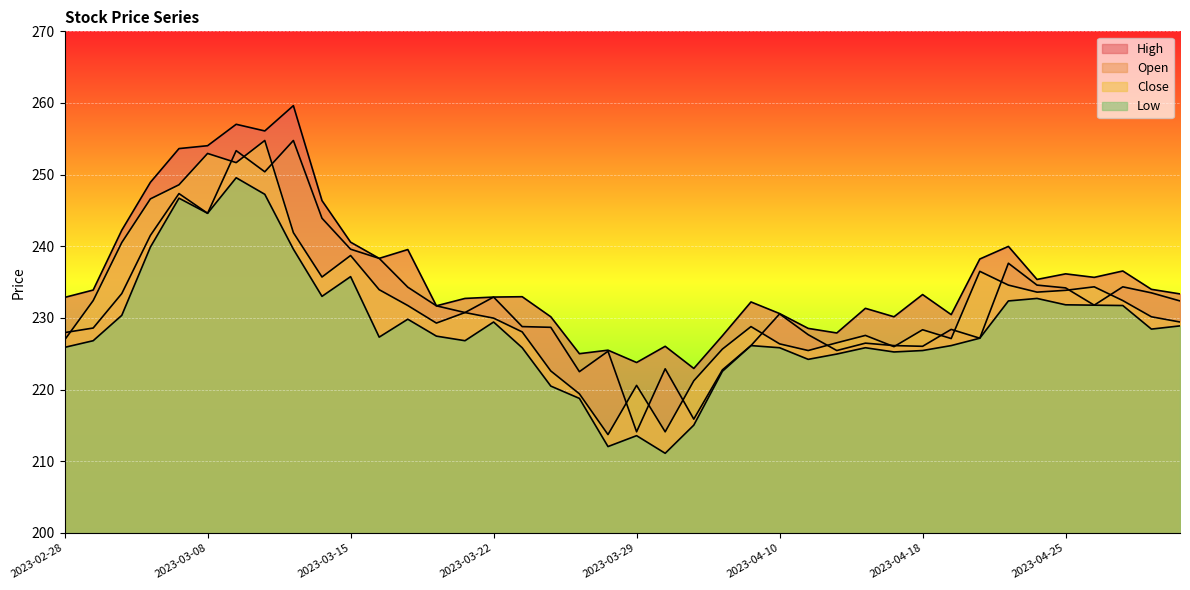

What is the label of the 25th point from the right?

2023-03-22